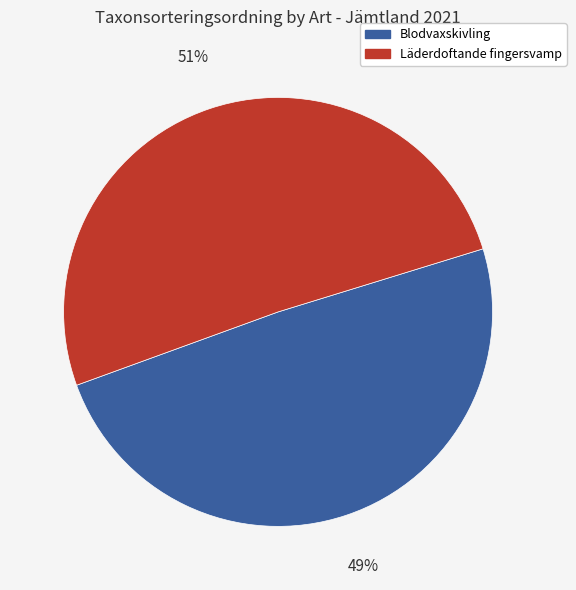

Count the number of slices in the pie.

2